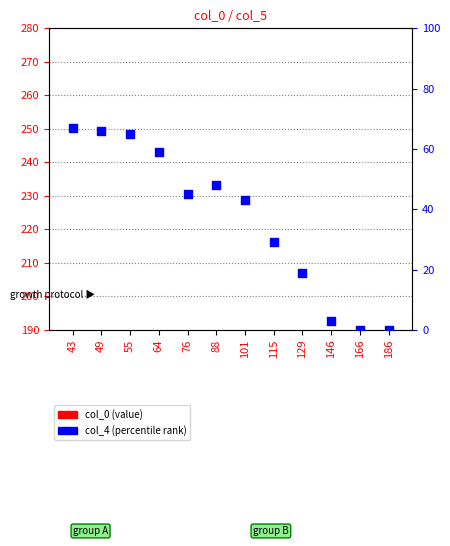

Is the value of col_0 (value) at 101 greater than the value of col_4 (percentile) at 49?

Yes